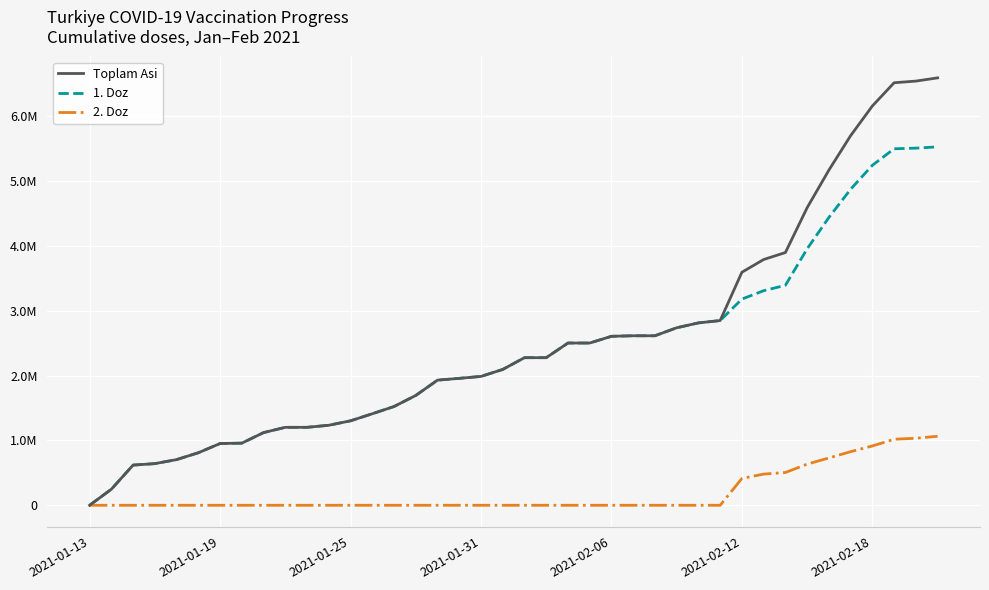

What is the value of the 1. Doz point at the 39th from the left?

5504635